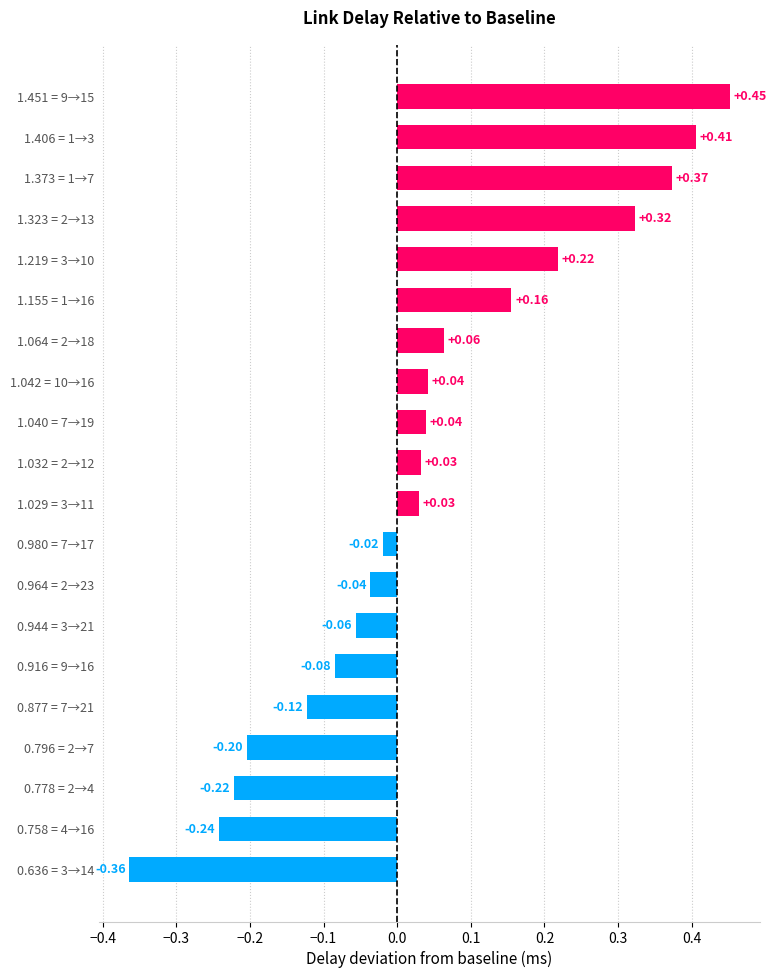

What is the difference between the maximum and minimum values?

0.8